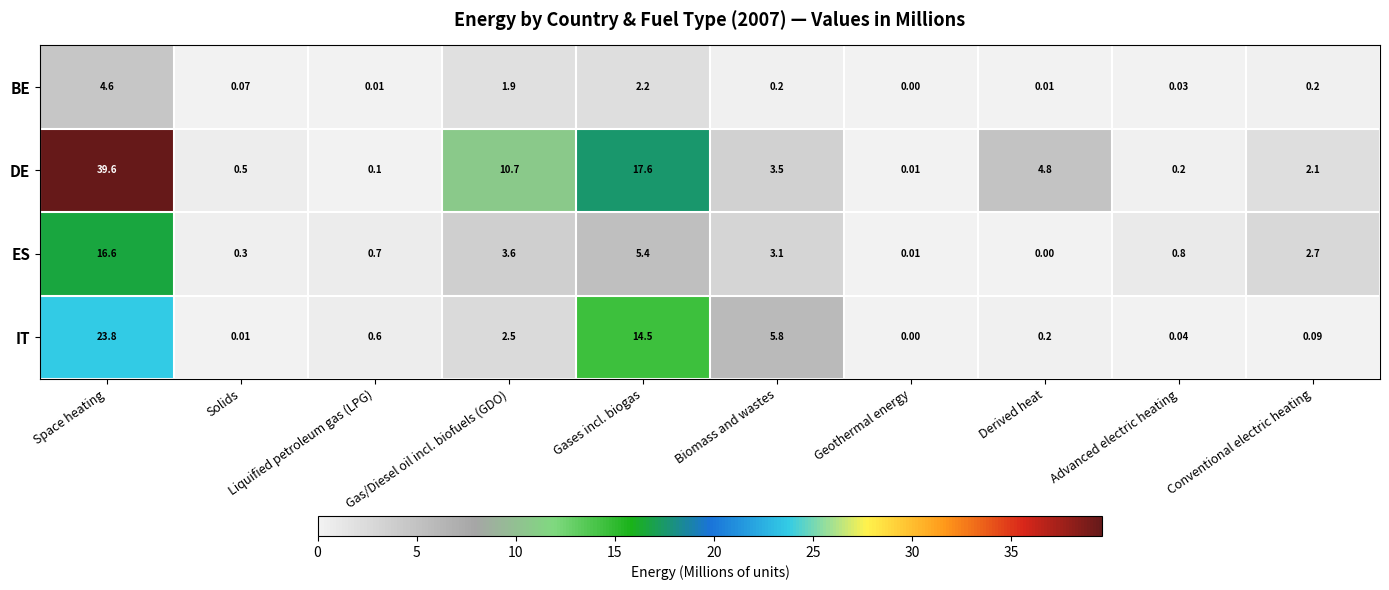

How many distinct data groups are displayed?

4